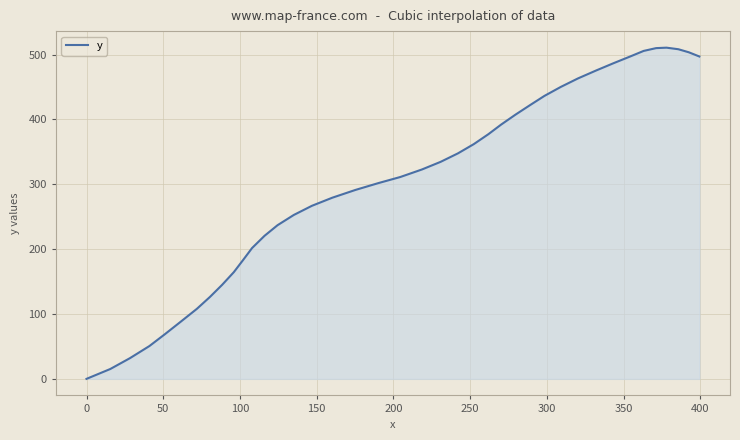

What is the maximum value shown in the chart?

510.6